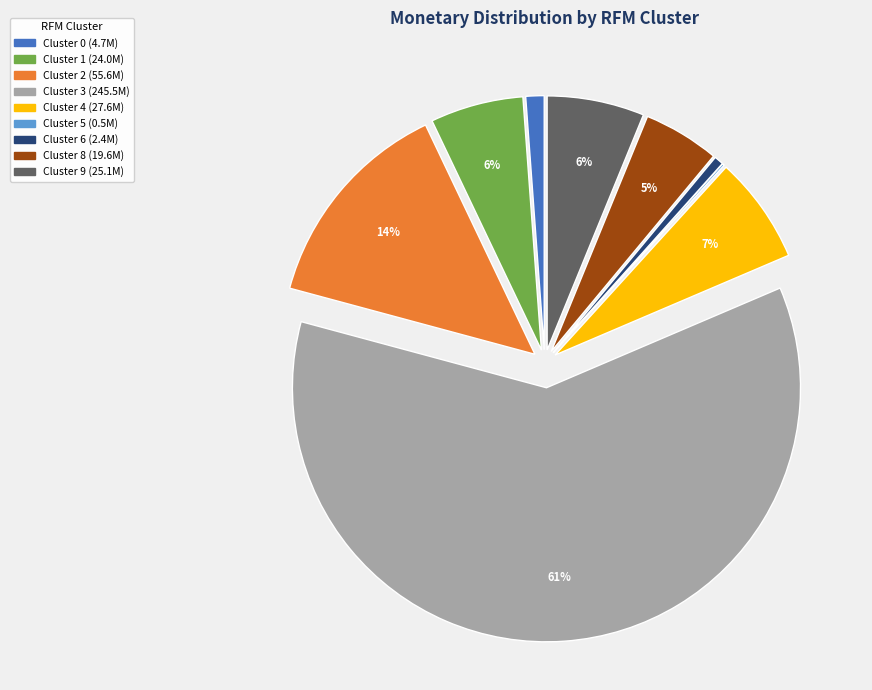

Does any single category account for the majority?

Yes